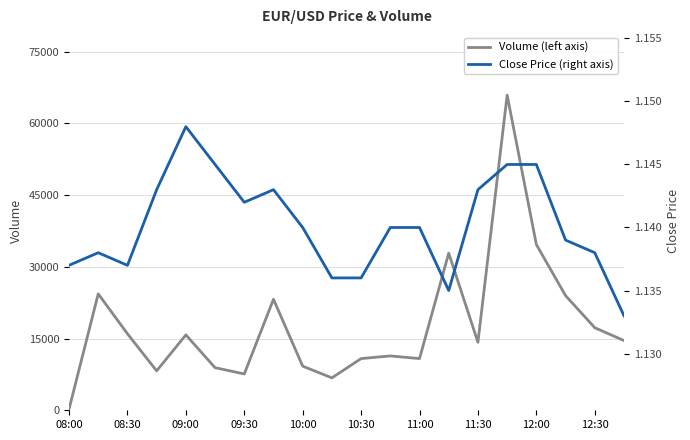

The Close Price (right axis) series shows 1.1 at 17. True or false?

True